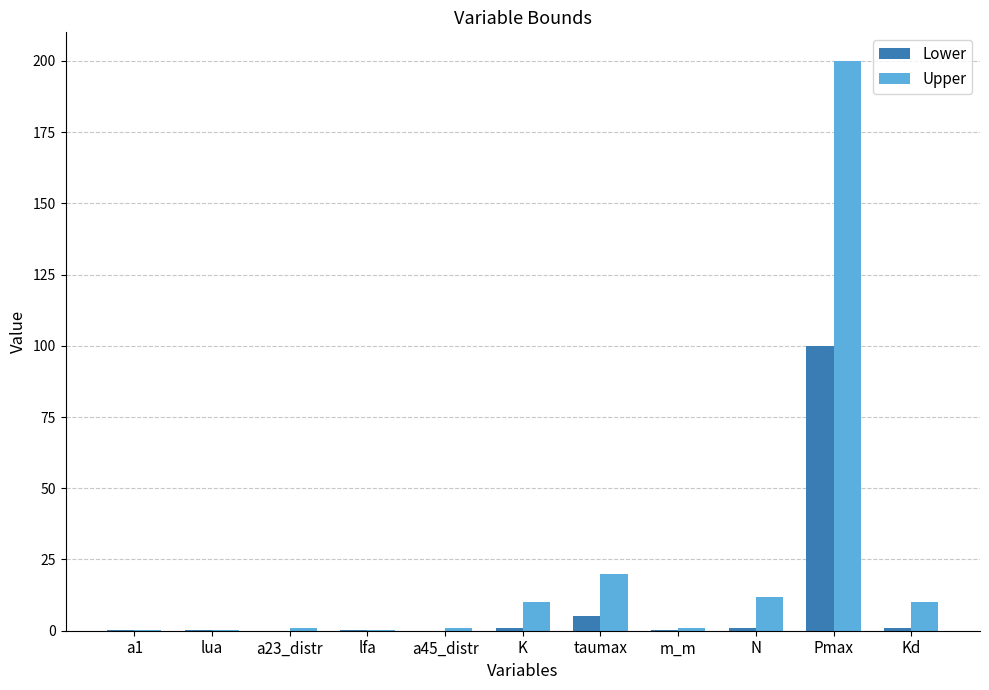

What is the maximum value for Lower?

100.0